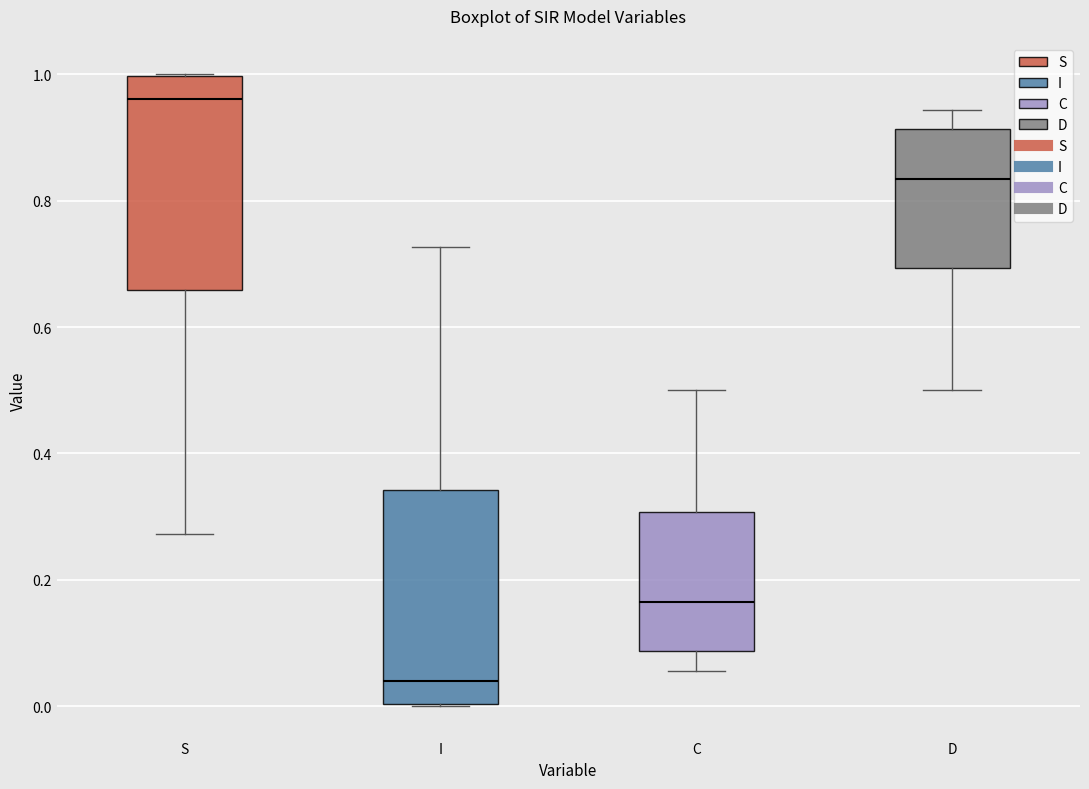

Which box has the highest median line?

S